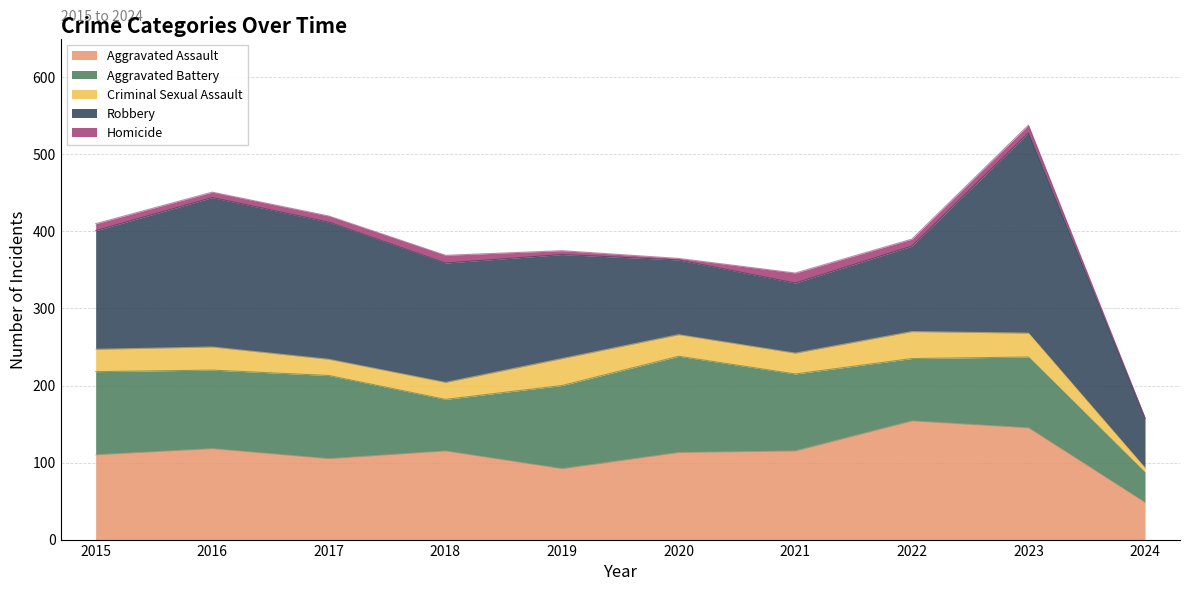

What is the difference between the second highest and minimum values in the Homicide series?

10